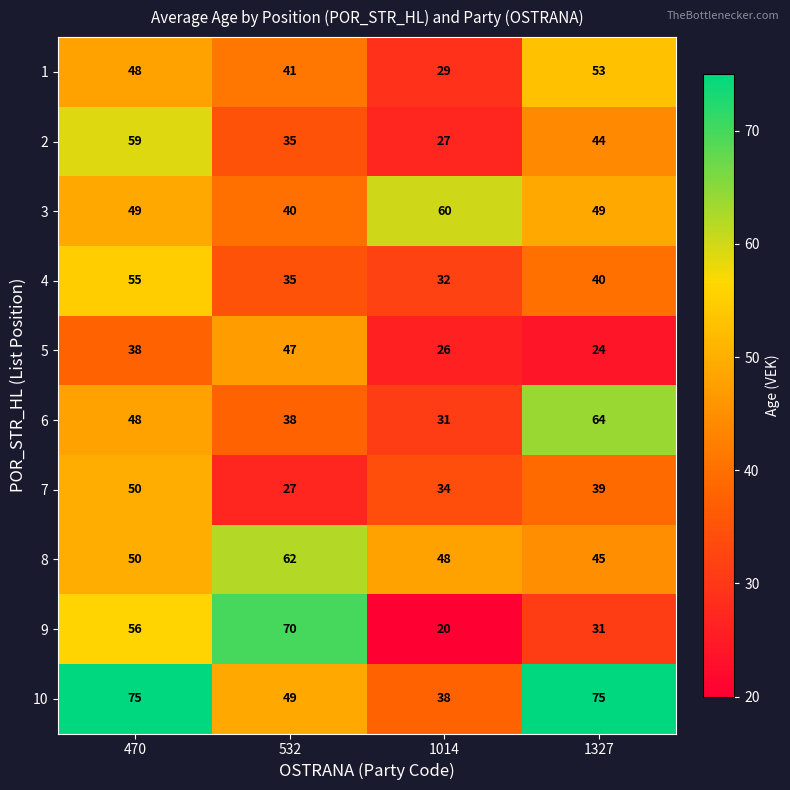

What is the spread (max minus min) of values at 1014?

40